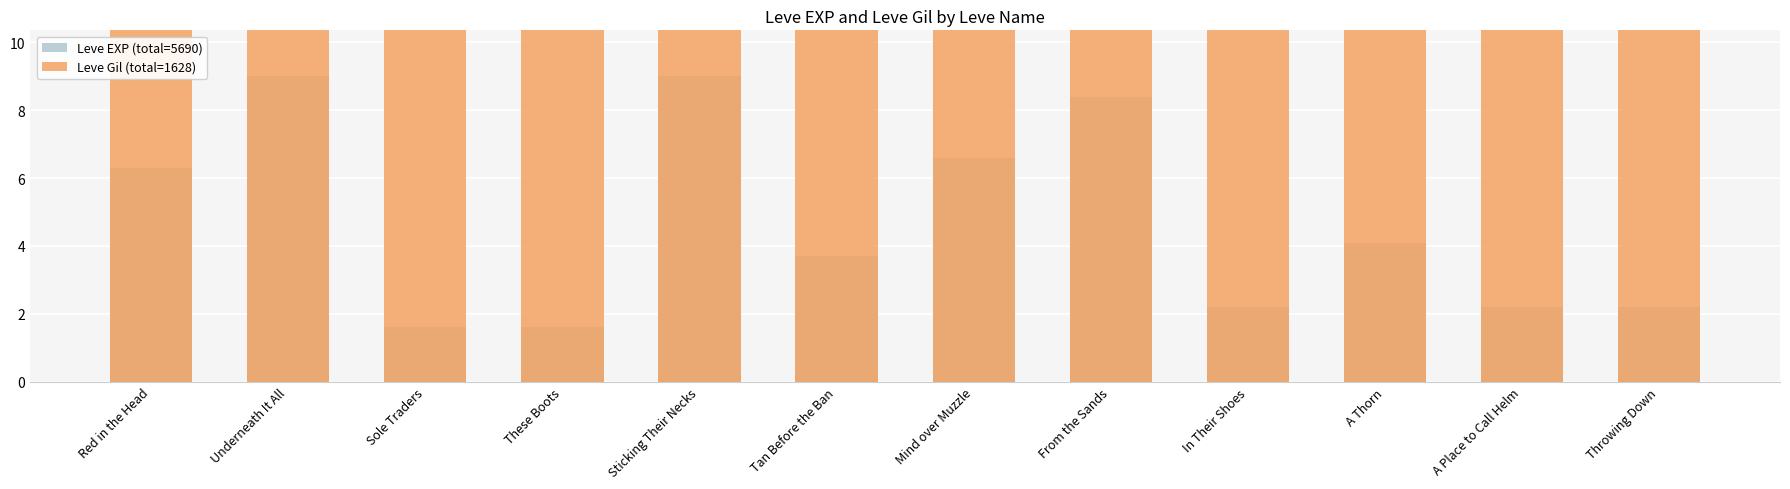

What is the difference between the maximum and minimum values in the Leve EXP (total=5690) series?

7.4